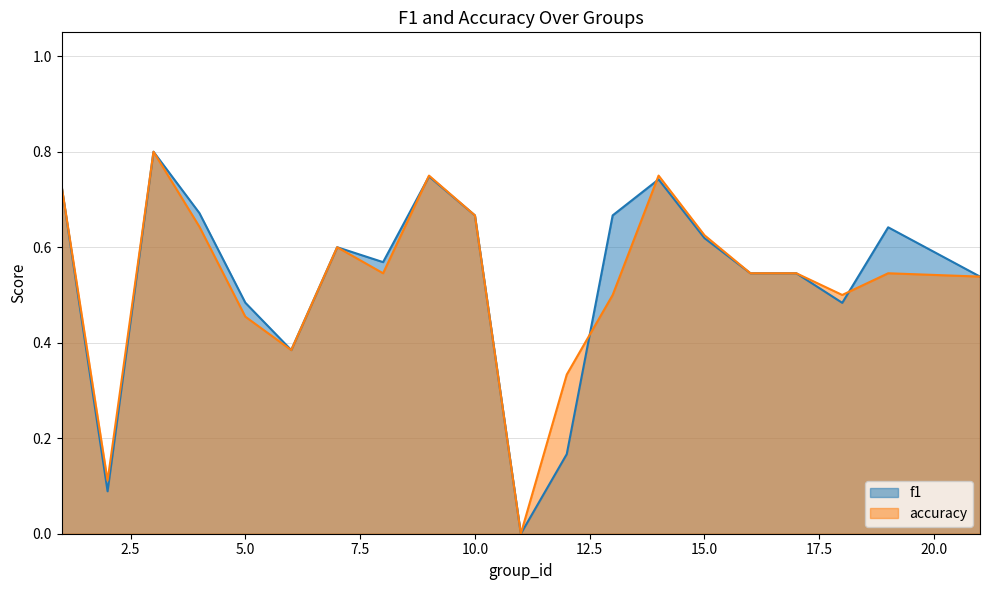

At which category does f1 reach its first local valley?

2